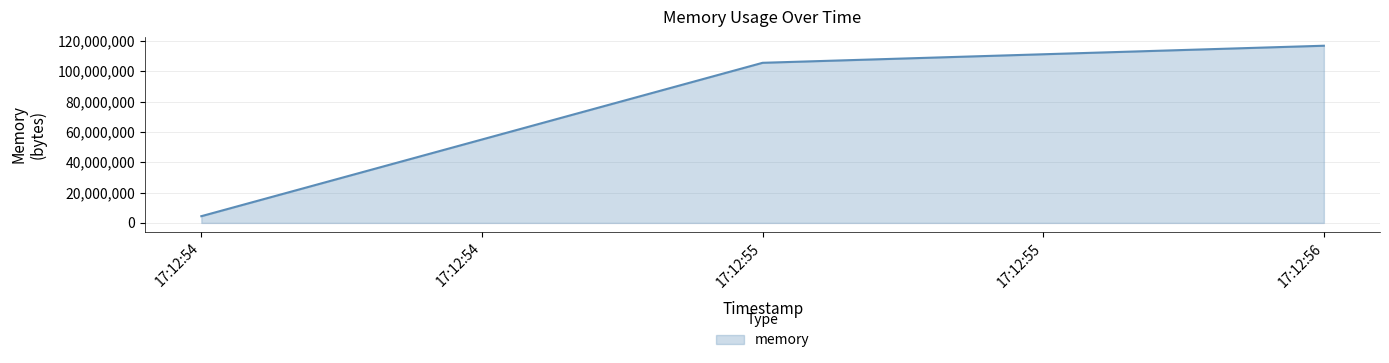

At which label is the value closest to 60637184?

17:12:55